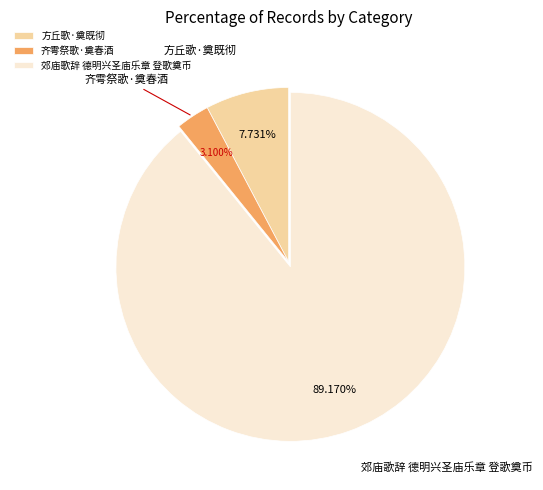

How many slices are in this pie chart?

3